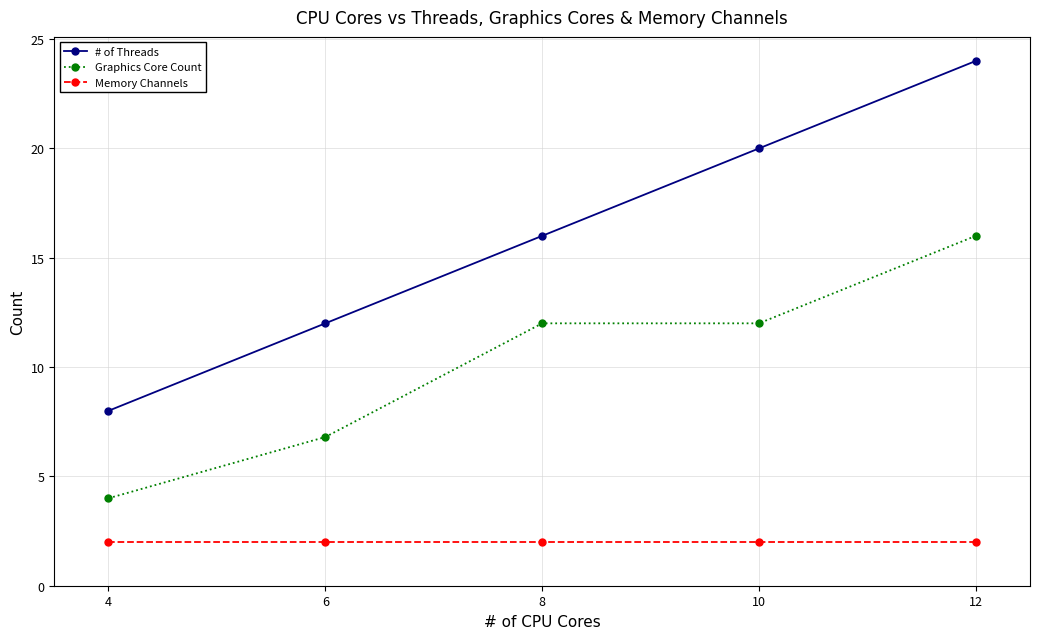

Which category has the highest value across all series?

12